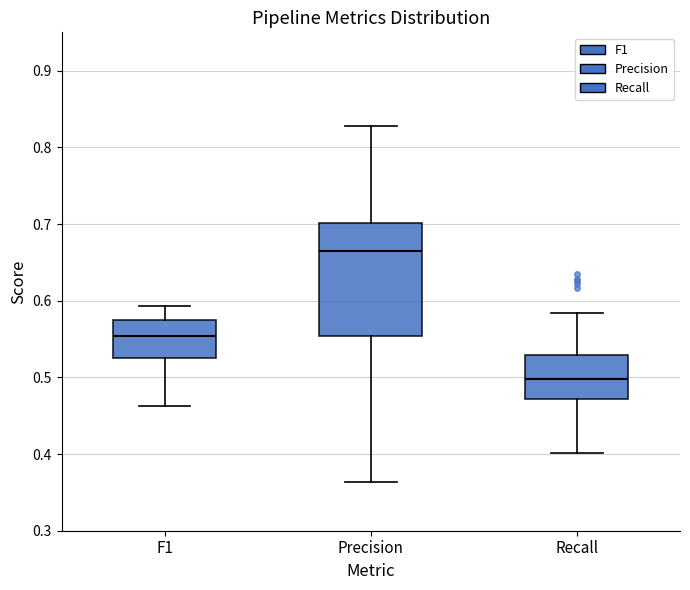

Which box has the highest median line?

Precision